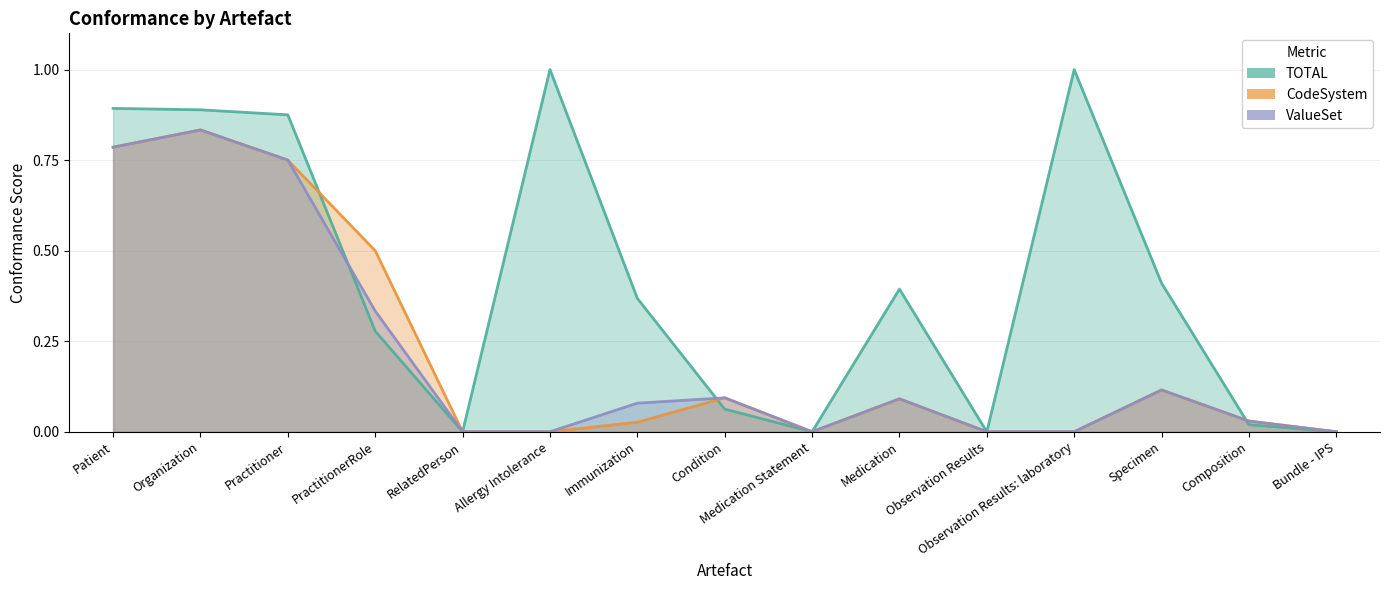

At Medication, list the series in order from largest to smallest.

TOTAL, CodeSystem, ValueSet